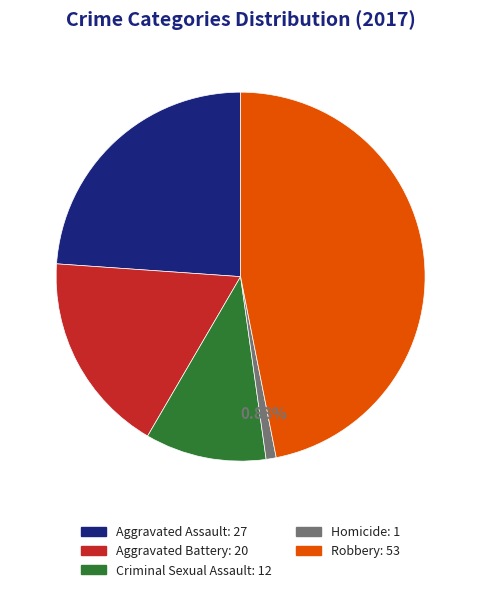

How many segments does this pie chart have?

5